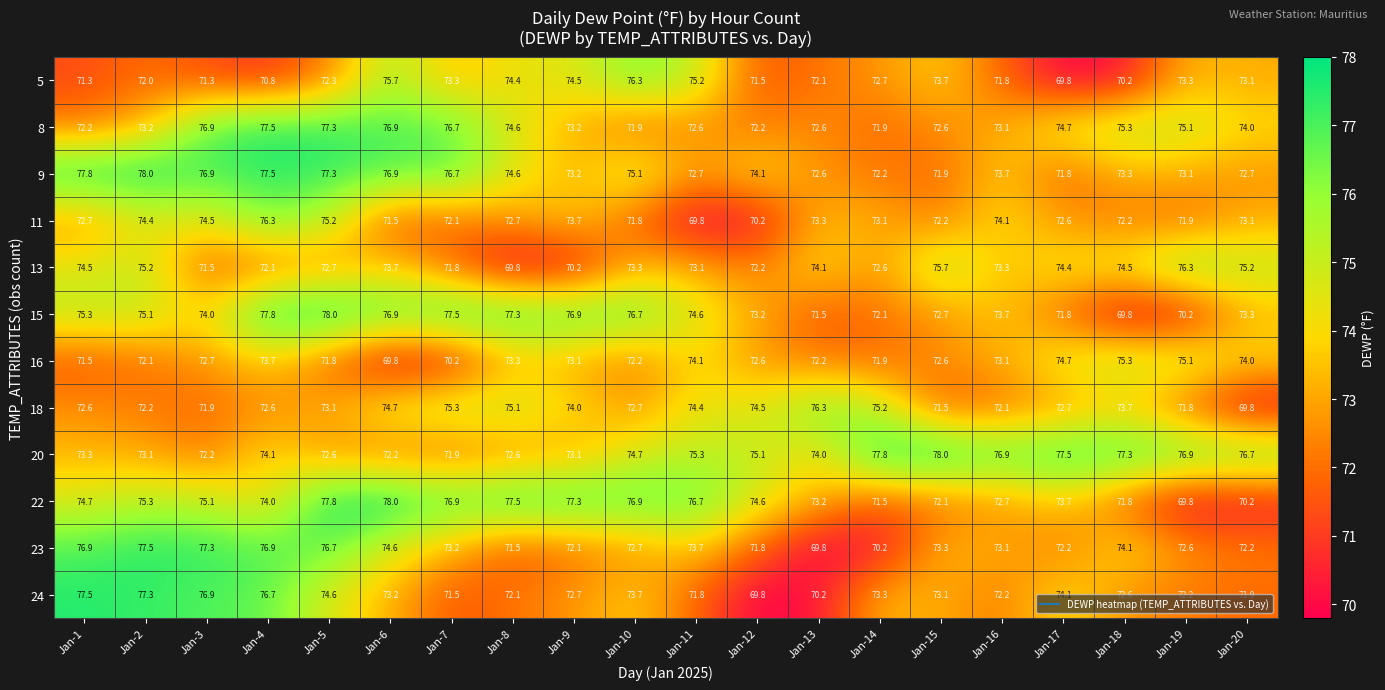

What is the minimum value shown in the chart?

69.8